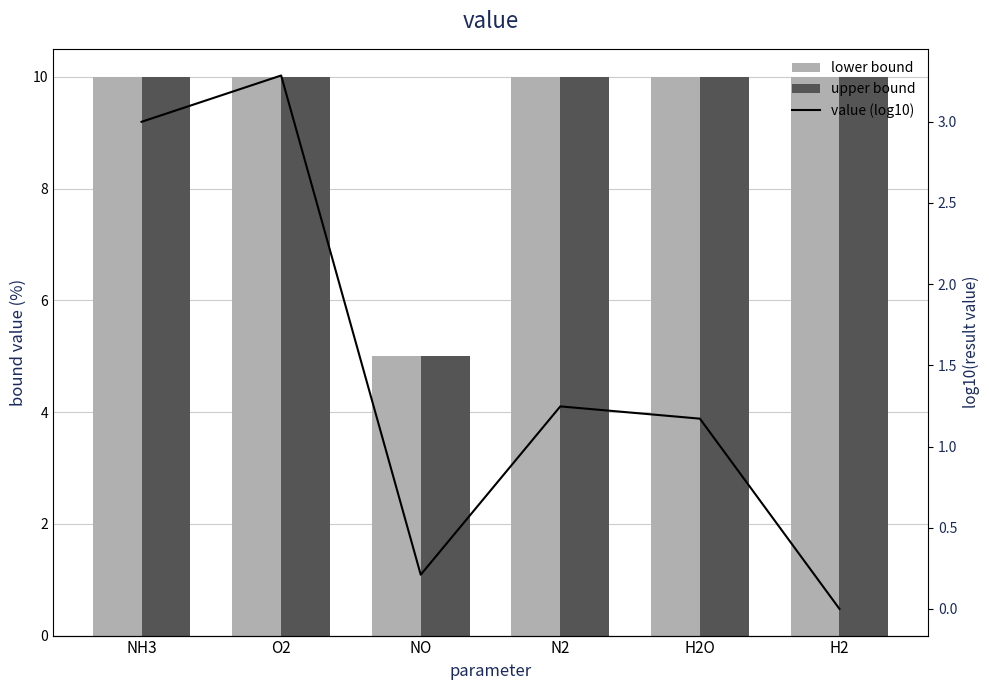

What are all the series names shown in the legend?

lower bound, upper bound, value (log10)